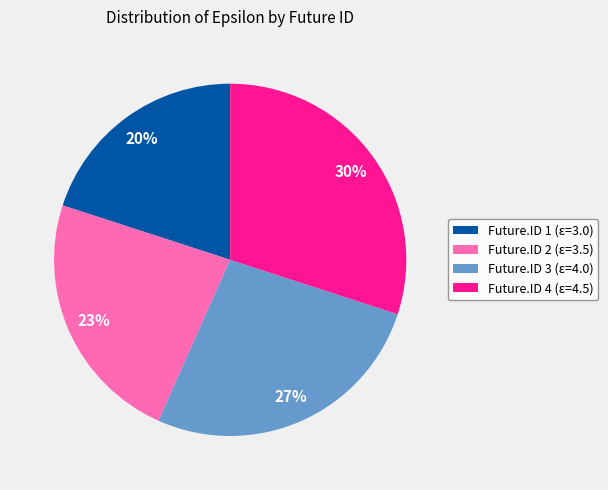

Is there a majority slice in this chart?

No